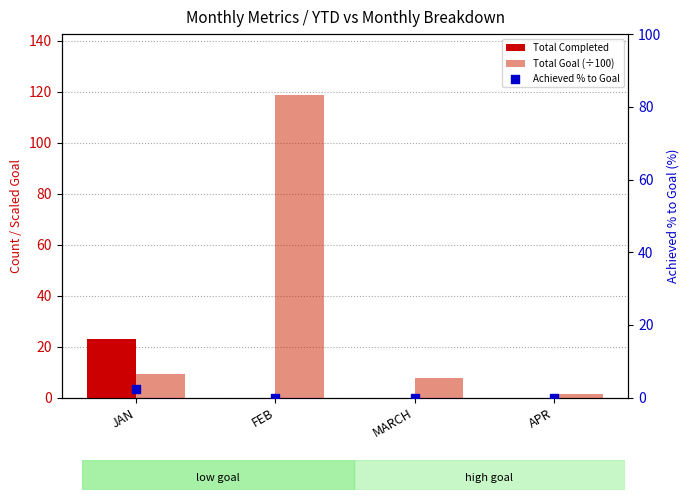

At which category is the sum across all series the highest?

FEB